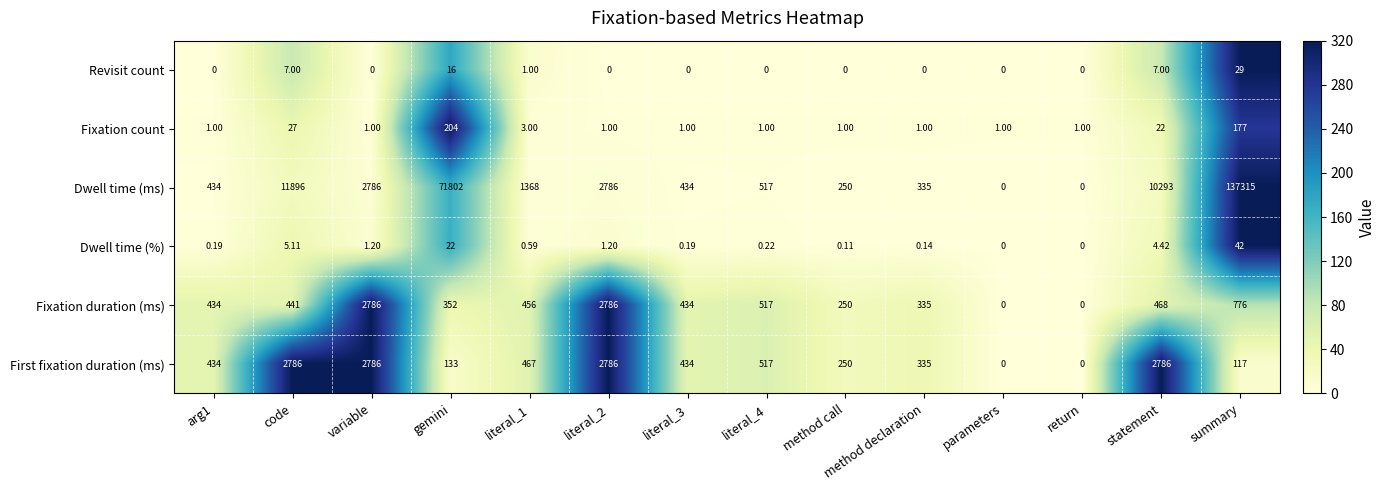

At which category is the sum across all series the highest?

summary